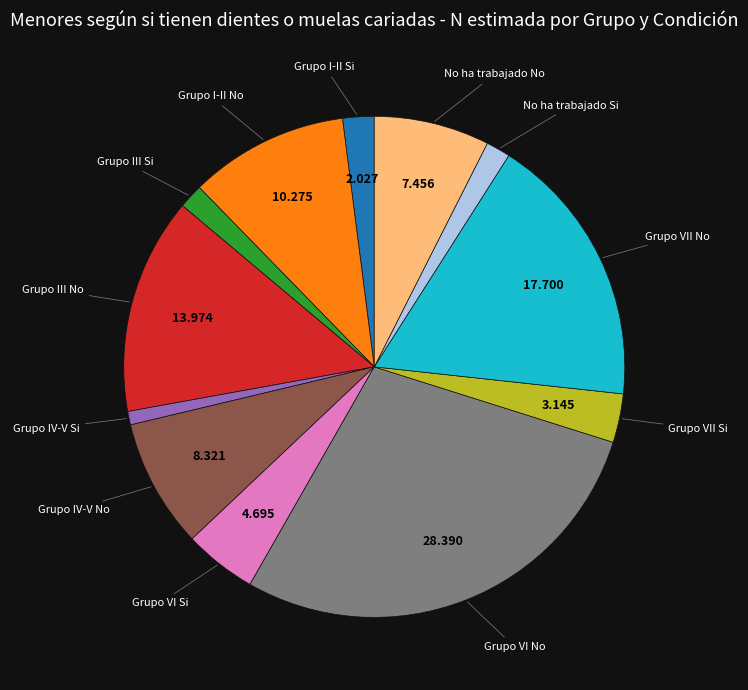

Does any single category account for the majority?

No